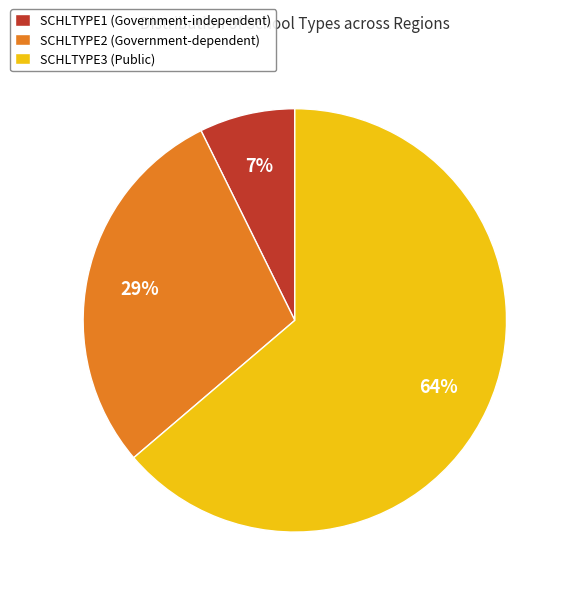

To the nearest percent, what portion does SCHLTYPE2 (Government-dependent) represent?

29%